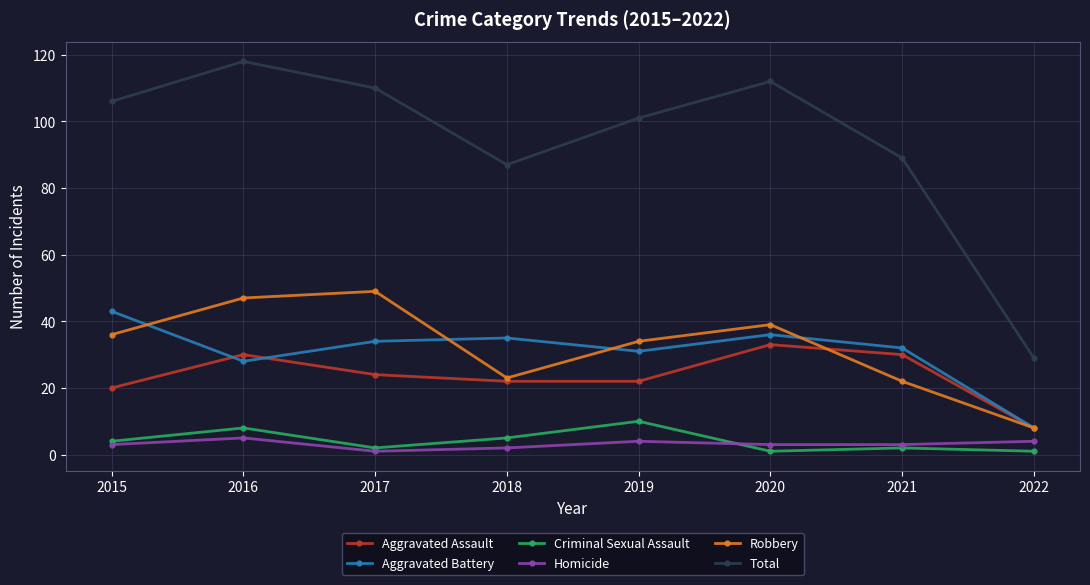

What is the sum of all Robbery values?

258